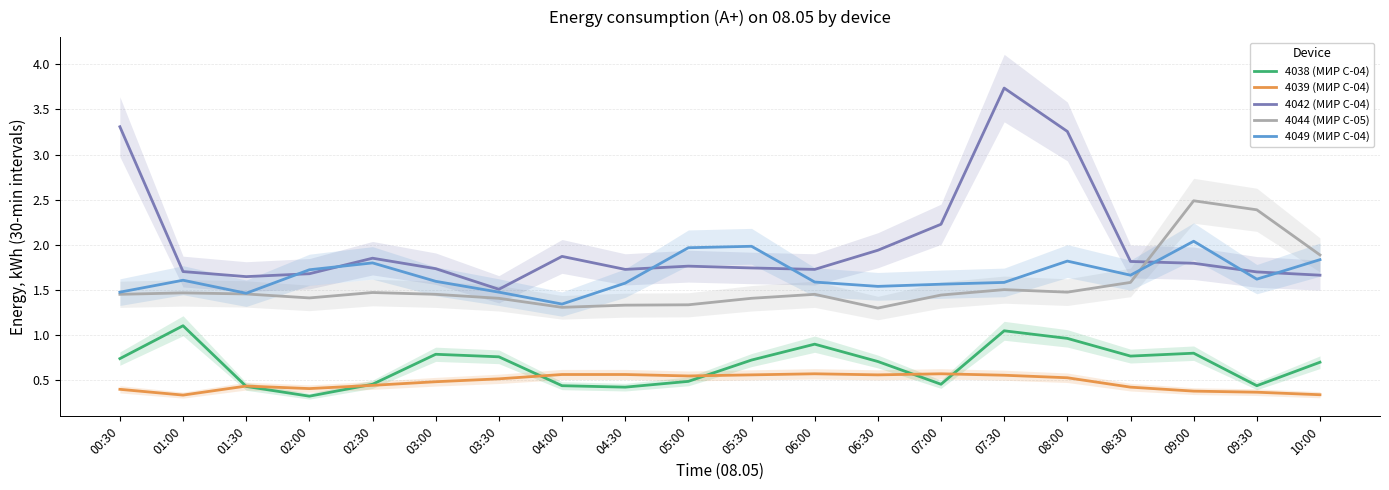

What are all the series names shown in the legend?

4038 (МИР С-04), 4039 (МИР С-04), 4042 (МИР С-04), 4044 (МИР С-05), 4049 (МИР С-04)